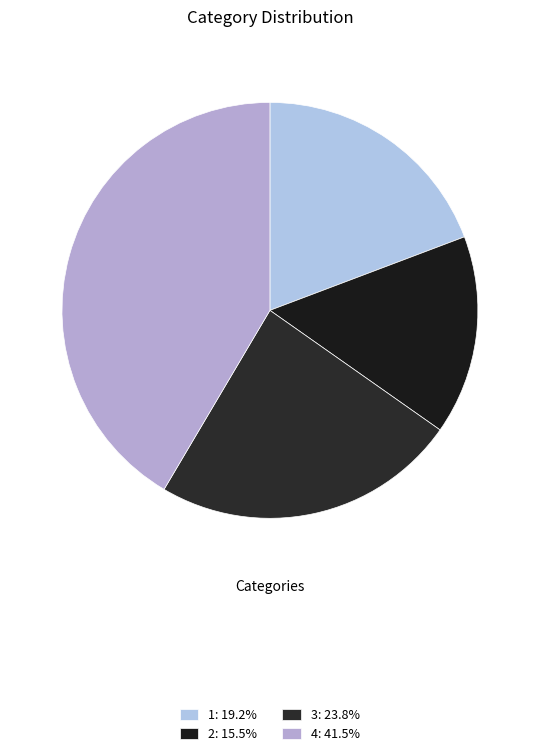

To the nearest percent, what is the average slice percentage?

25%